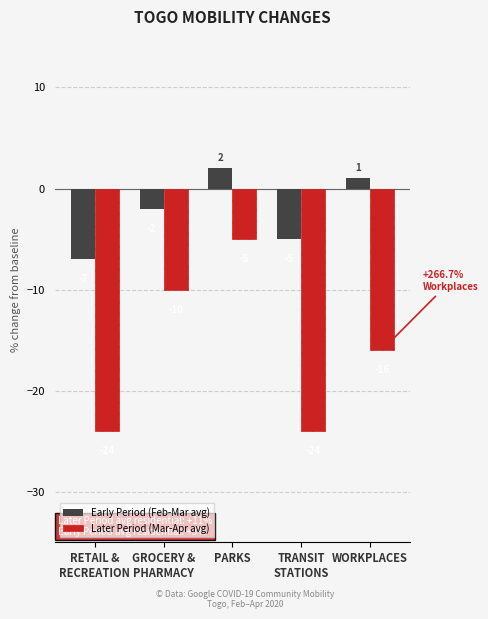

Is it true that Later Period (Mar-Apr avg) equals -16 at WORKPLACES?

True